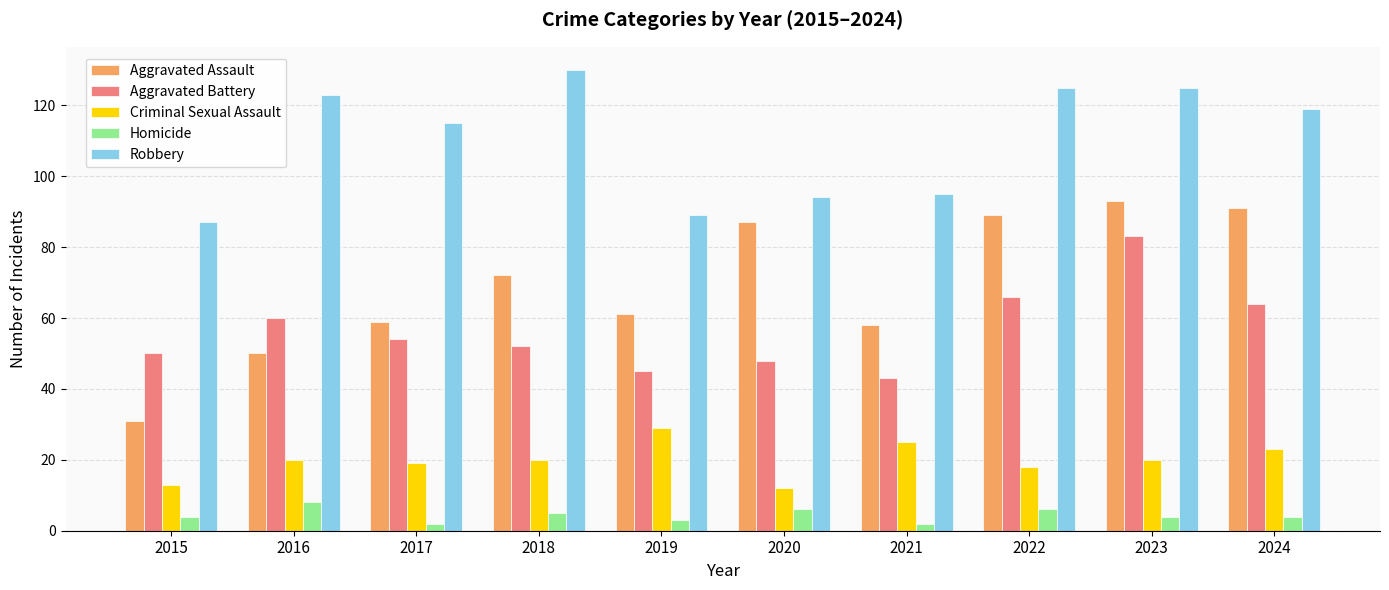

Which series has the widest spread of values?

Aggravated Assault